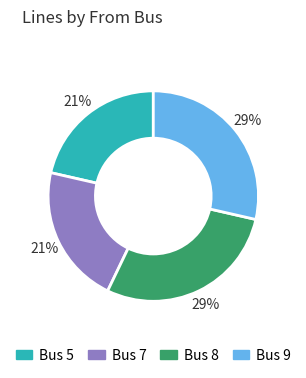

Count the number of slices in the pie.

4